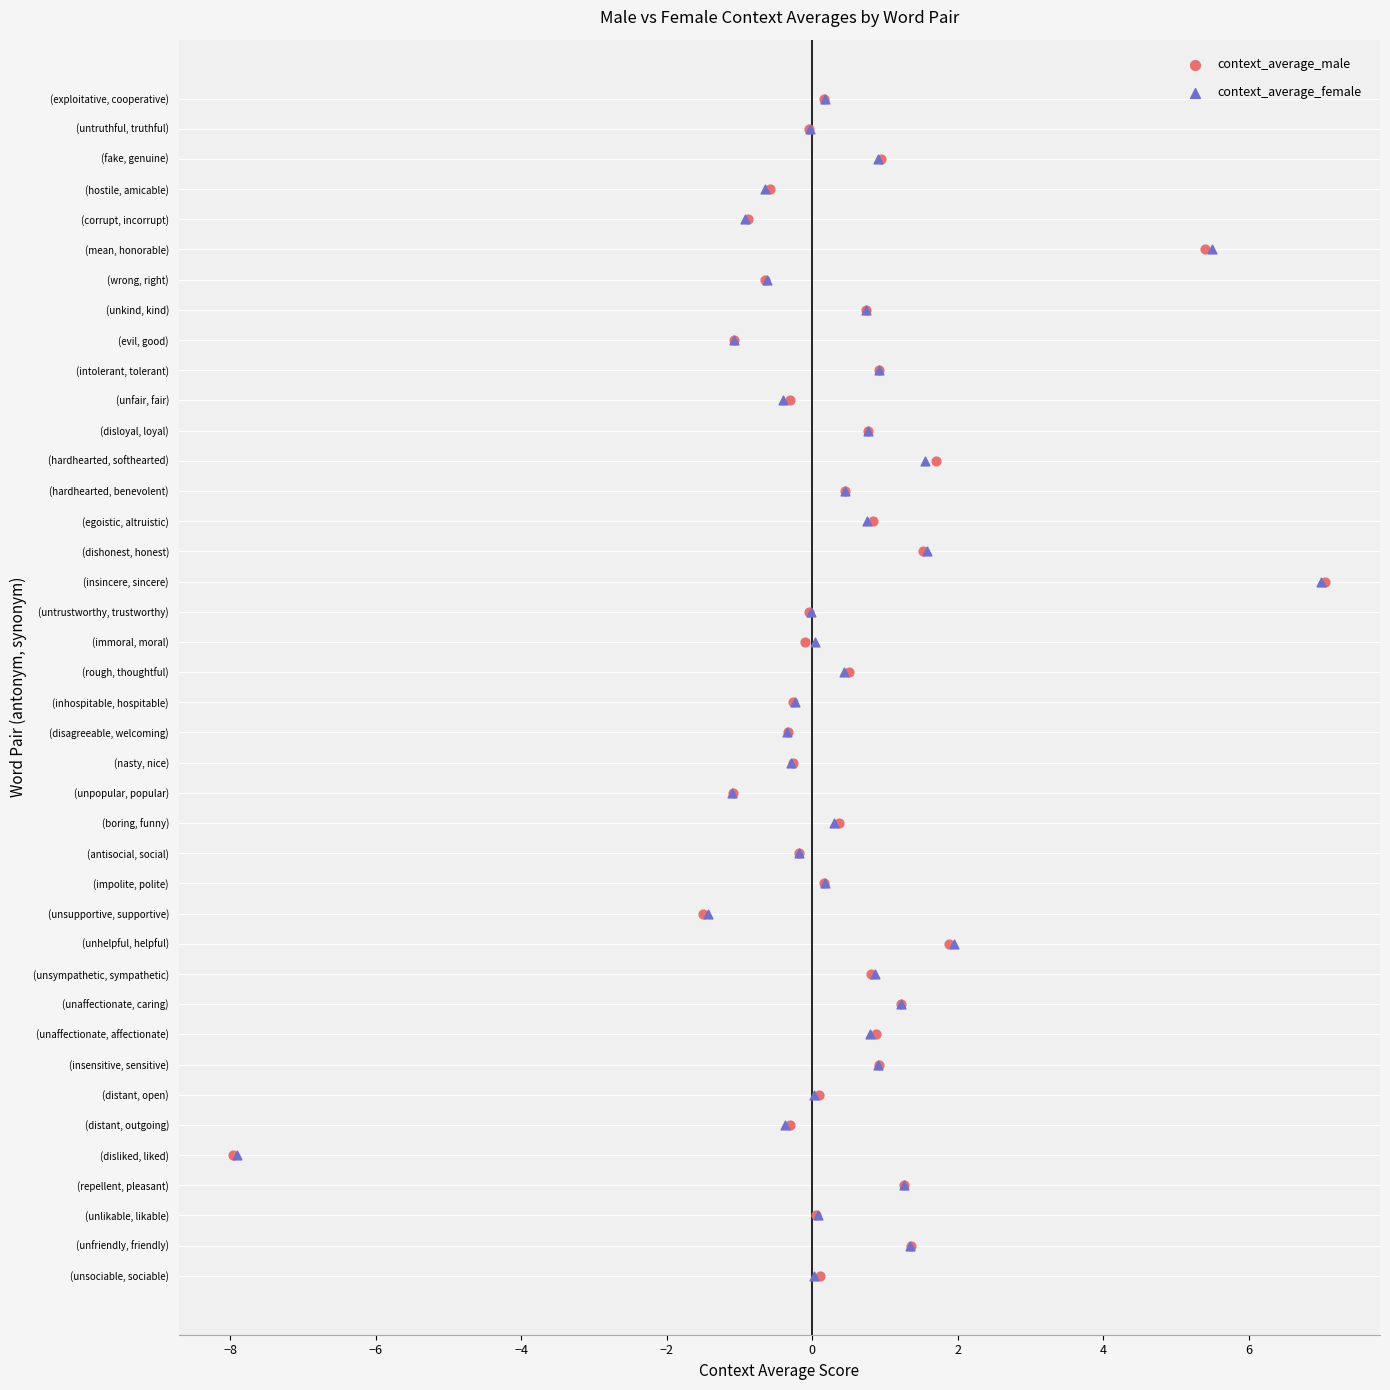

What are all the series names shown in the legend?

context_average_male, context_average_female